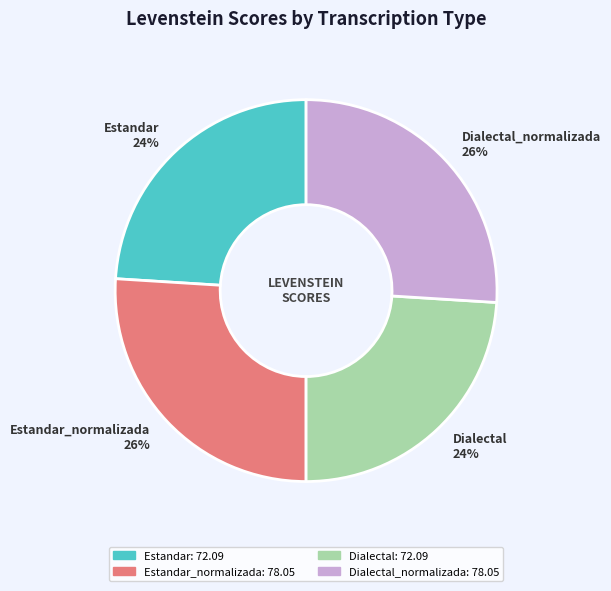

To the nearest percent, what is the difference between the Estandar 24% and Dialectal_normalizada 26% slice percentages?

2%